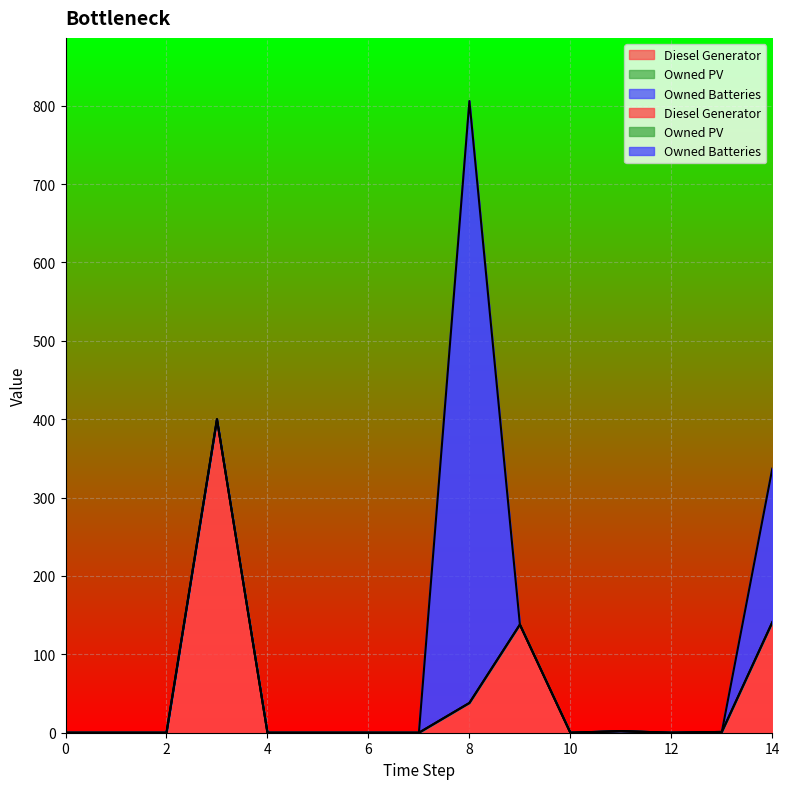

Between 5 and 11, which series saw the biggest shift?

Diesel Generator